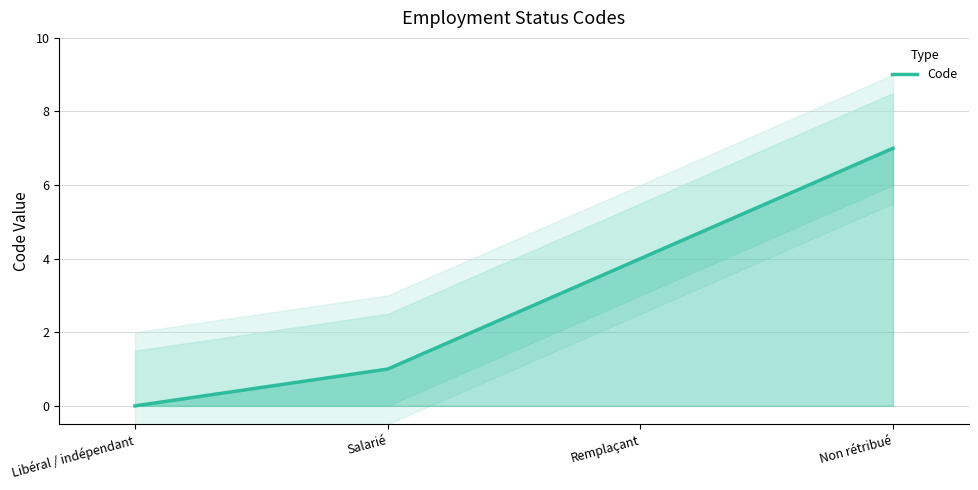

Rank the categories by value from lowest to highest.

Libéral / indépendant, Salarié, Remplaçant, Non rétribué